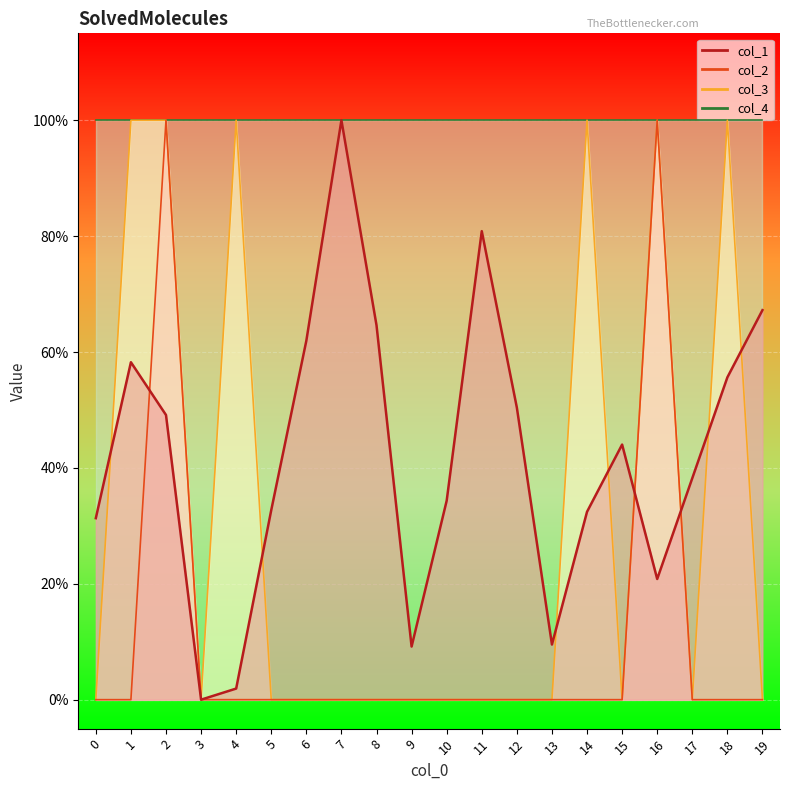

How many positive values does the col_1 series have?

19